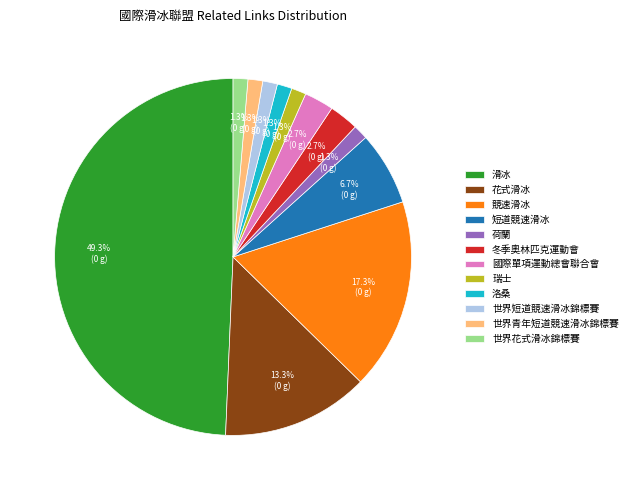

Approximately how many times larger is the value at 世界花式滑冰錦標賽 compared to 冬季奧林匹克運動會?

0.5